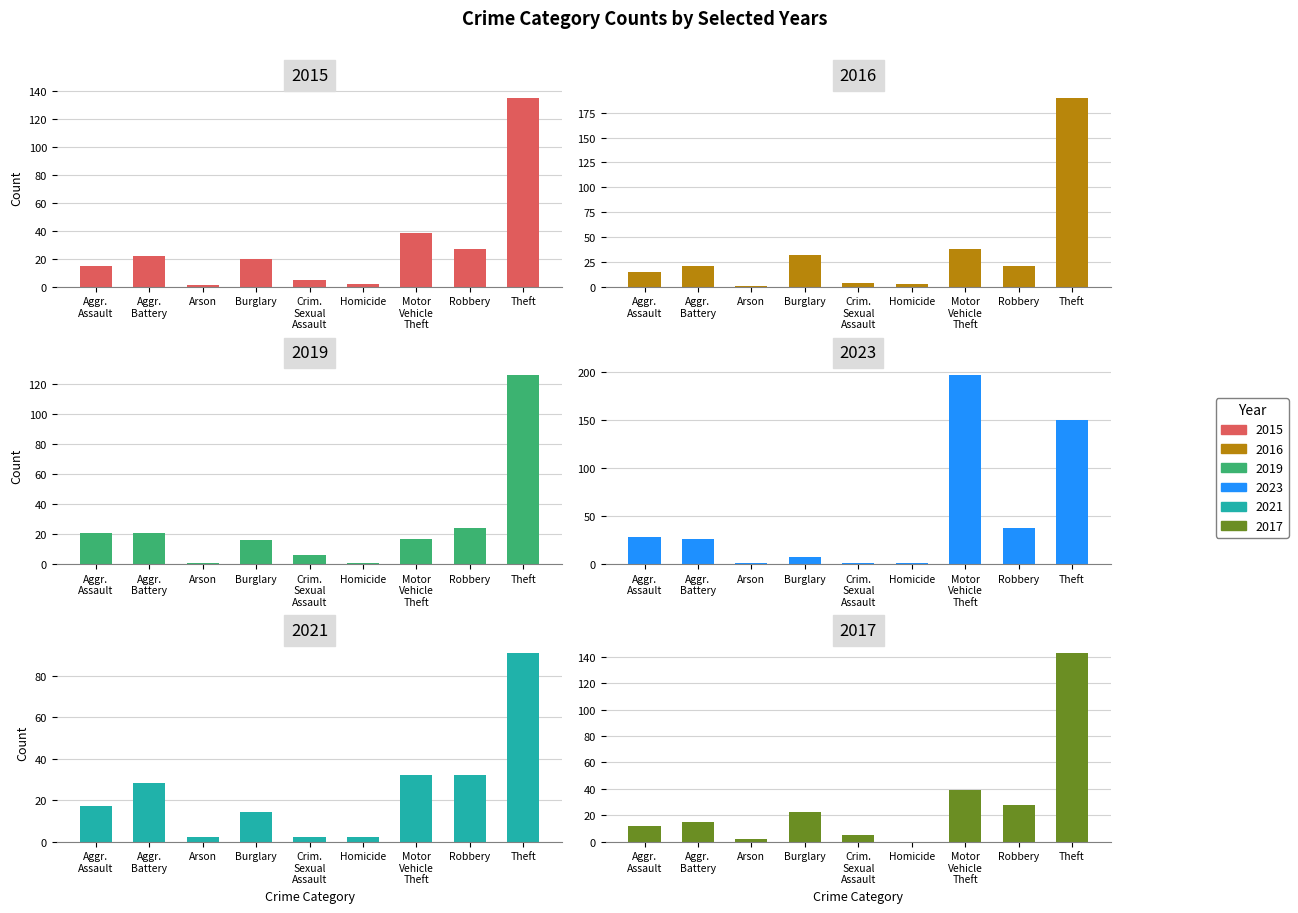

At which category is the sum across all series the highest?

Theft